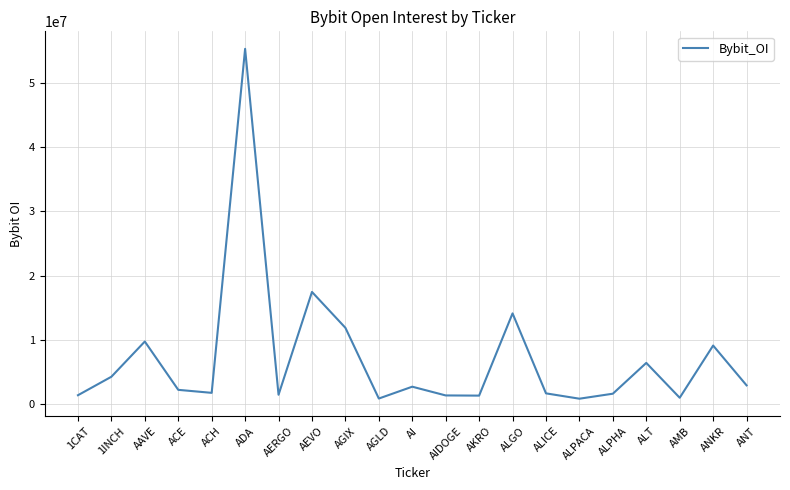

How many lines are shown in the chart?

1